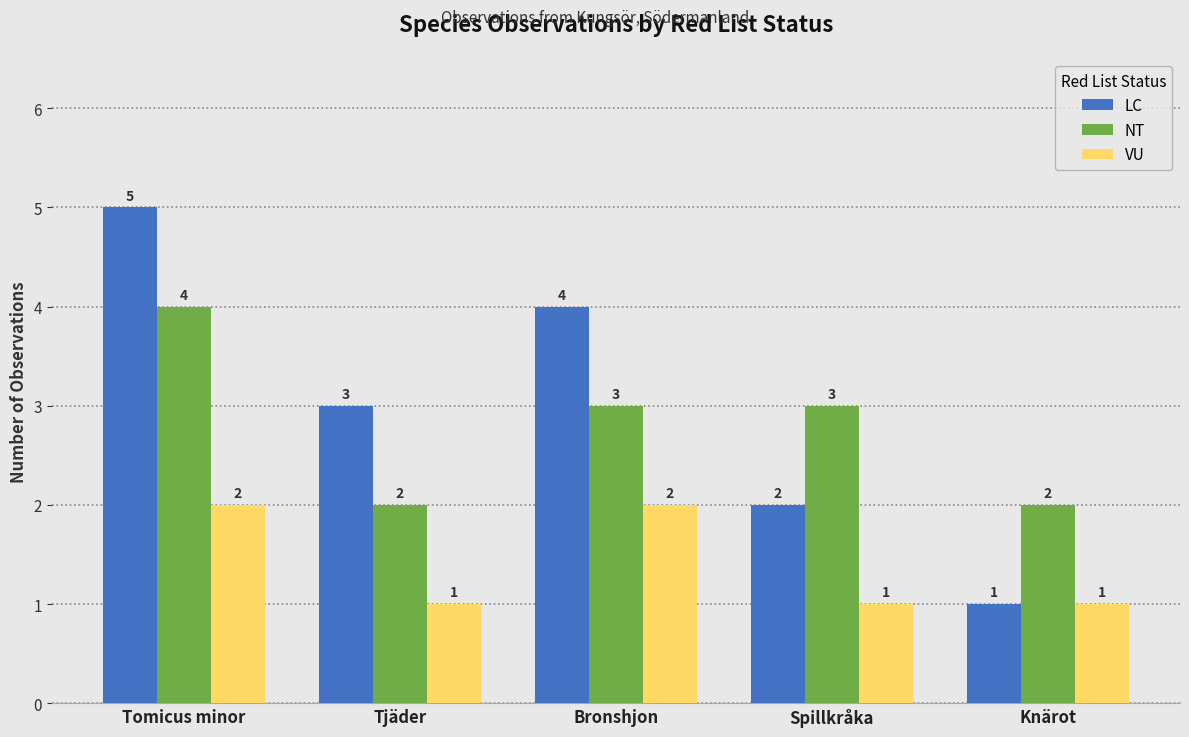

The LC series shows 5 at Tomicus minor. True or false?

True